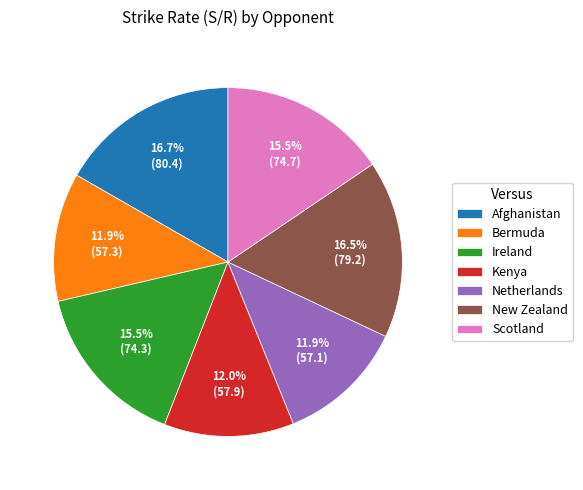

To the nearest percent, what is the difference between the Afghanistan and Kenya slice percentages?

5%